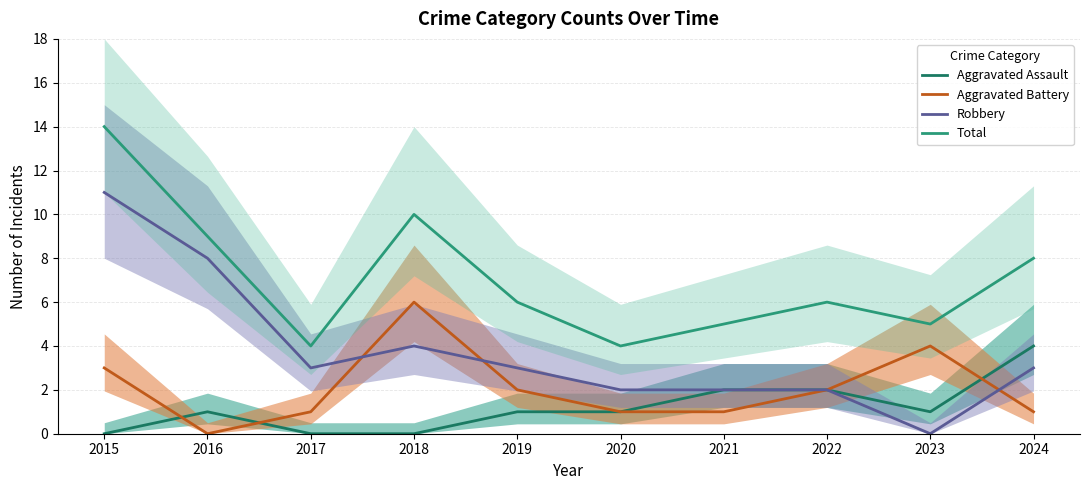

Rank the series at 2023 from lowest to highest value.

Robbery, Aggravated Assault, Aggravated Battery, Total